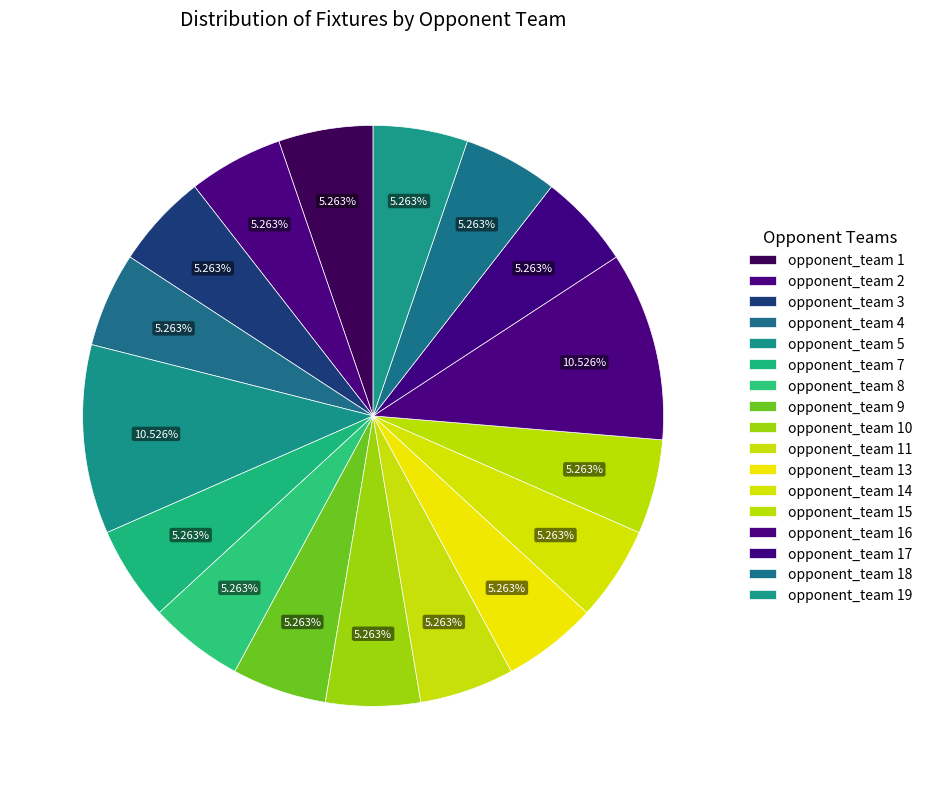

To the nearest percent, what percentage of the pie is opponent_team 1?

5%